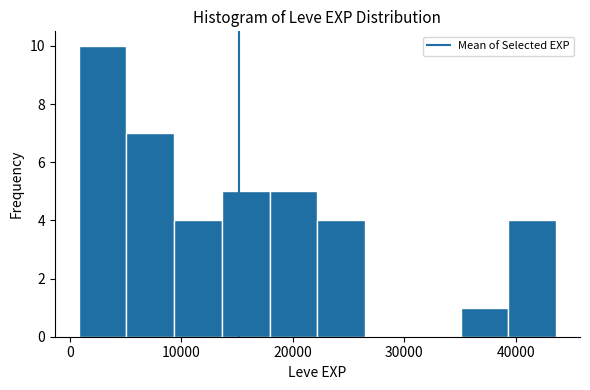

Which range on the x-axis has the tallest bar?

1000 to 5000